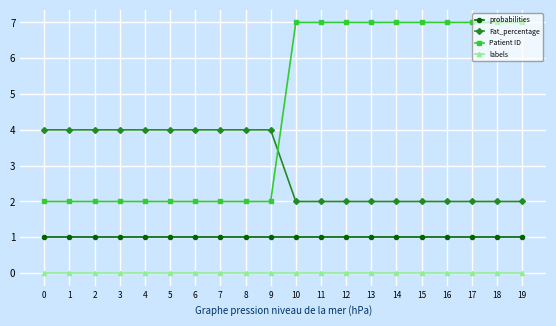

Rank the series by their average value, from highest to lowest.

Patient ID, Fat_percentage, probabilities, labels